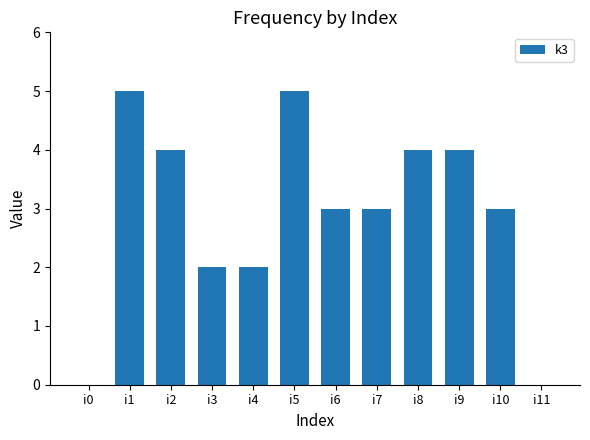

How many values are between 2 and 4?

8